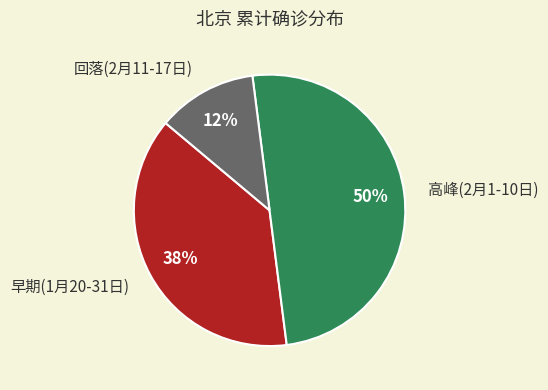

Is 早期(1月20-31日) the majority of the pie?

No